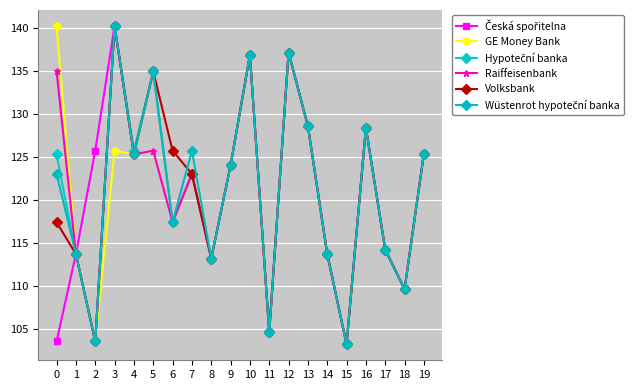

Between 1 and 18, which is larger?

1